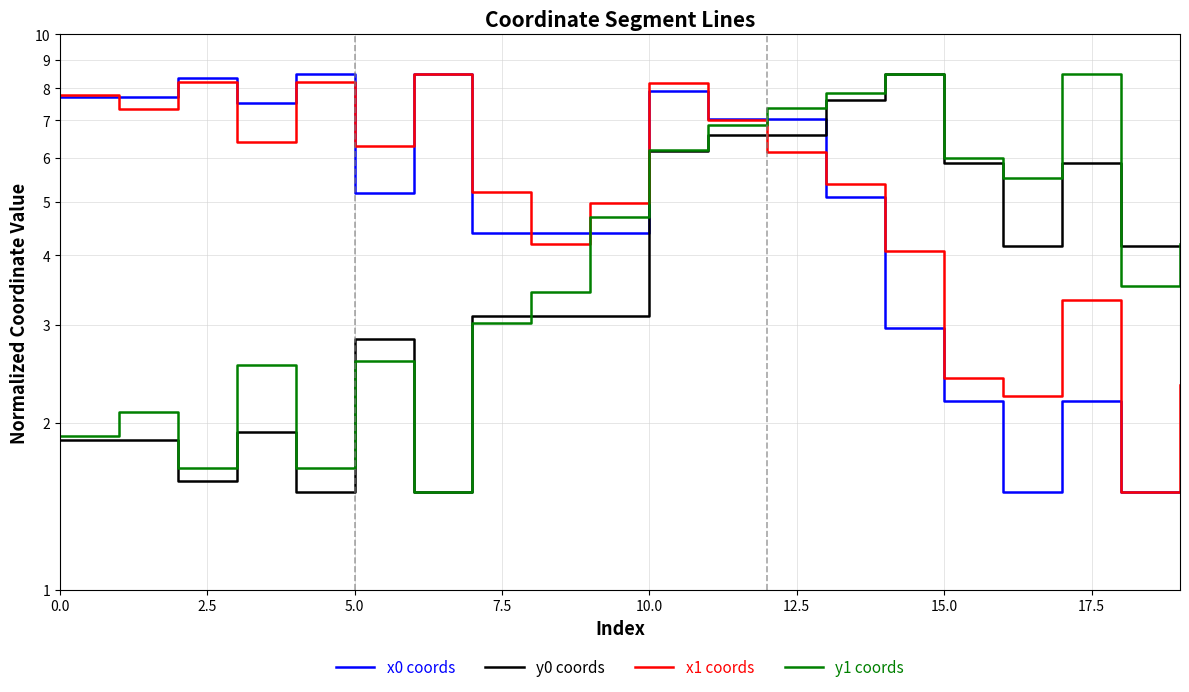

What is the label of the 5th point from the right?

15